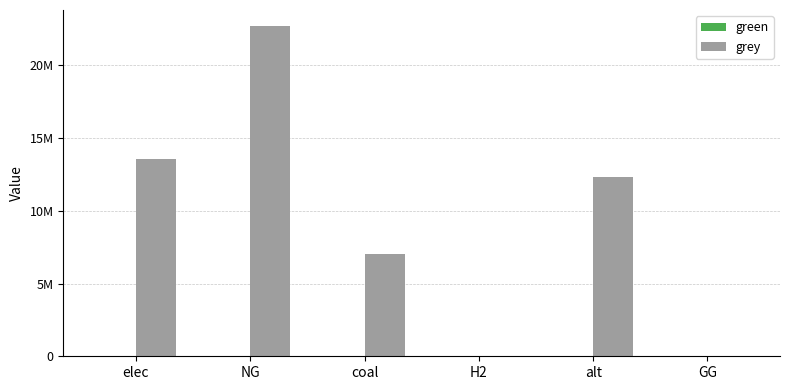

Are the bars horizontal?

No